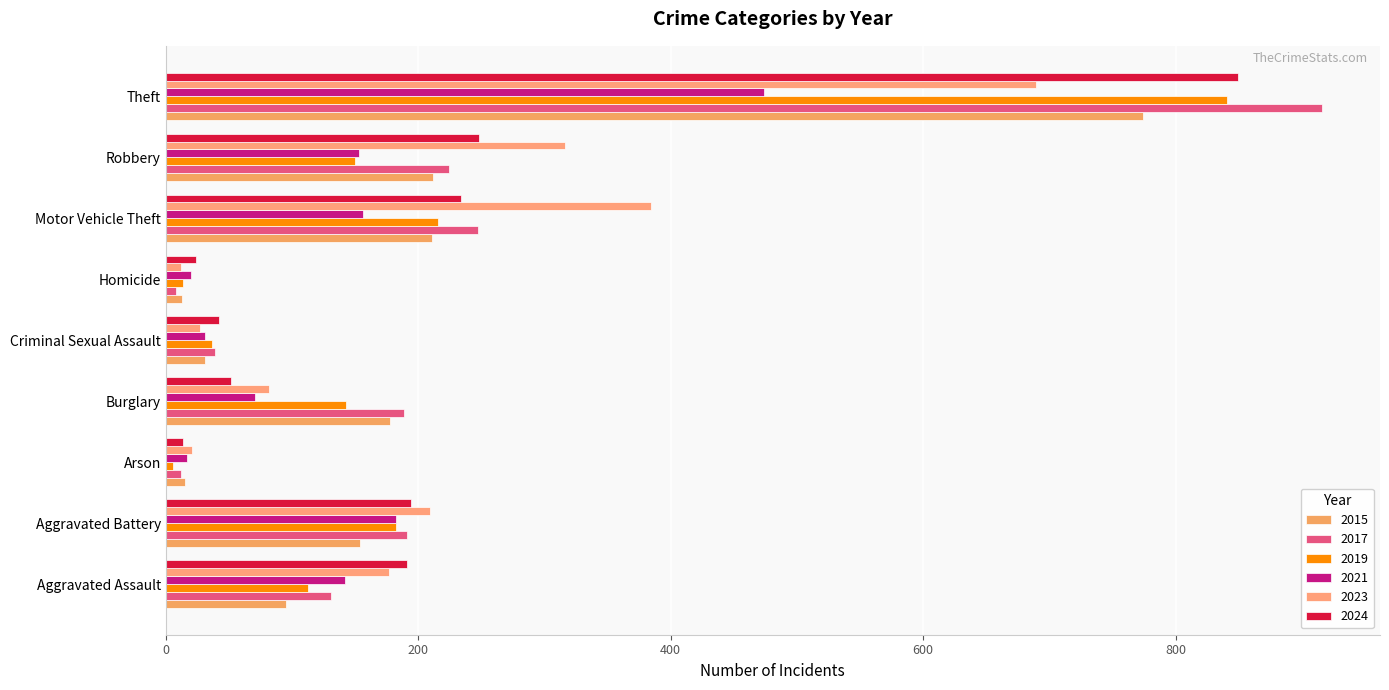

Reading left to right, what are all the values shown in this chart?

2015: 95	154	15	178	31	13	211	212	774
2017: 131	191	12	189	39	8	247	224	916
2019: 113	182	6	143	37	14	216	150	841
2021: 142	182	17	71	31	20	156	153	474
2023: 177	209	21	82	27	12	384	316	689
2024: 191	194	14	52	42	24	234	248	849